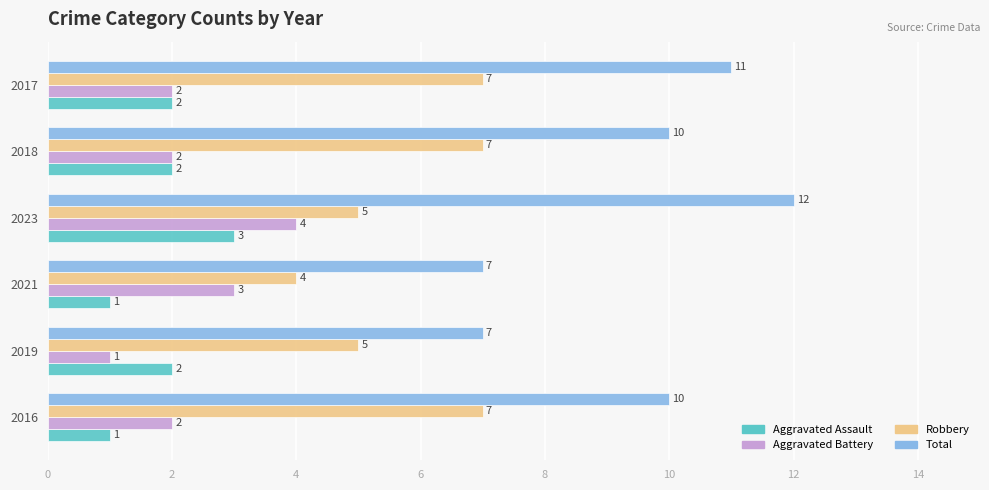

What is the difference between the second highest and second lowest values in the Total series?

4